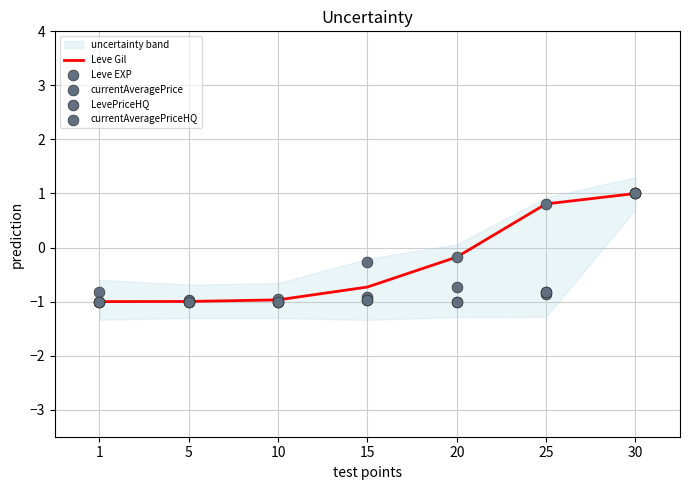

At which category is the sum across all series the highest?

30